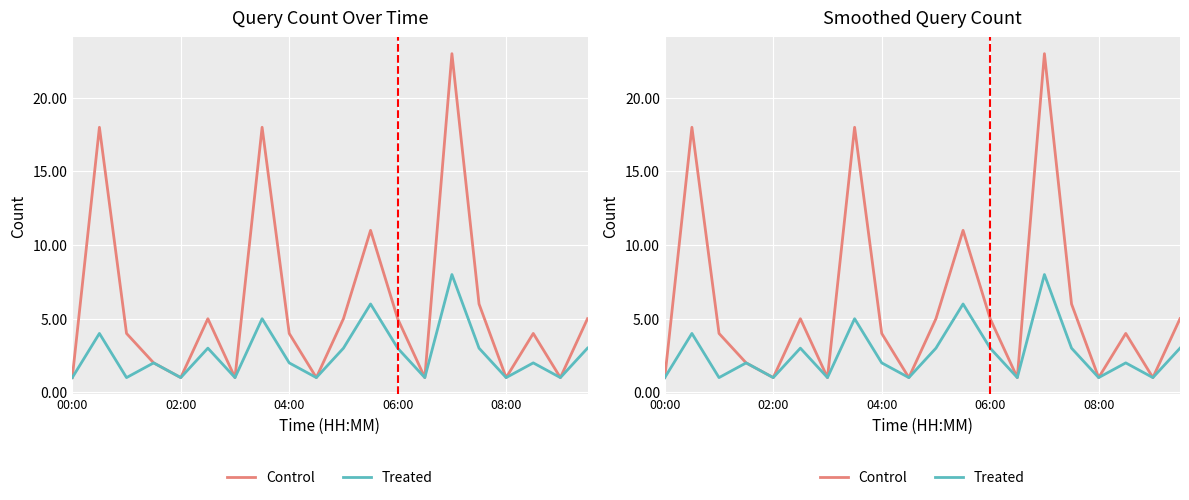

How many data points in Treated are above 2?

9